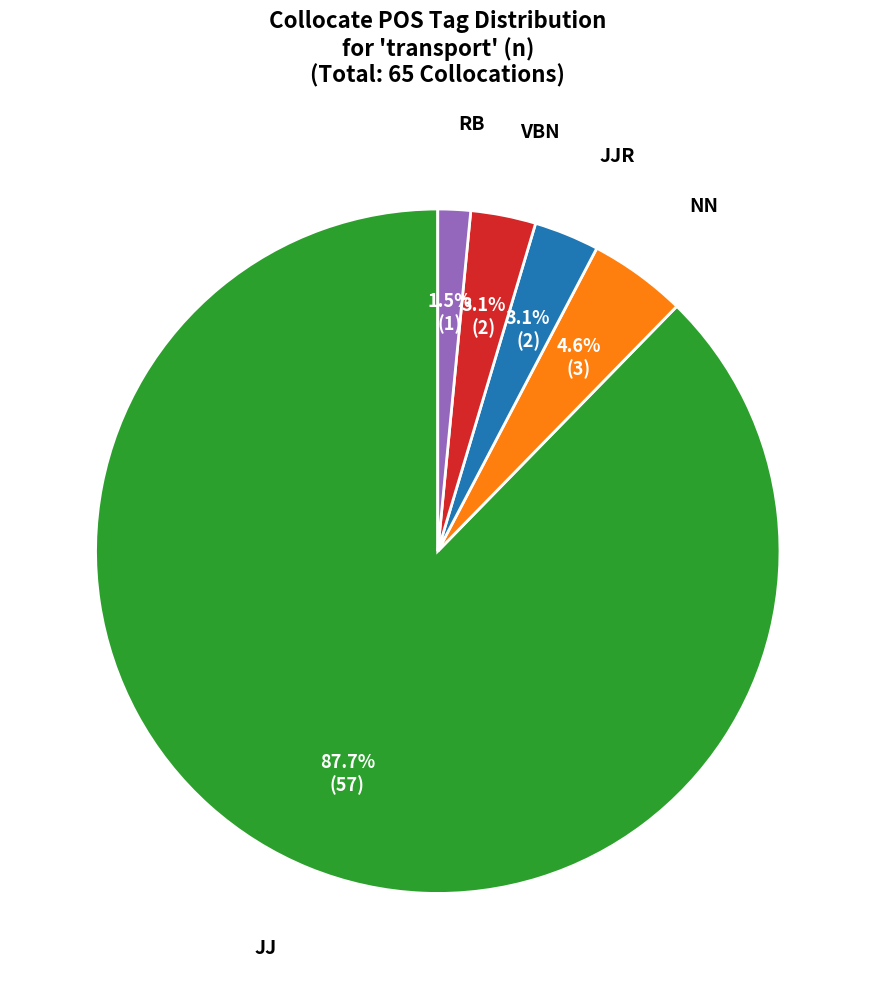

Is there any slice that represents more than half of the pie?

Yes